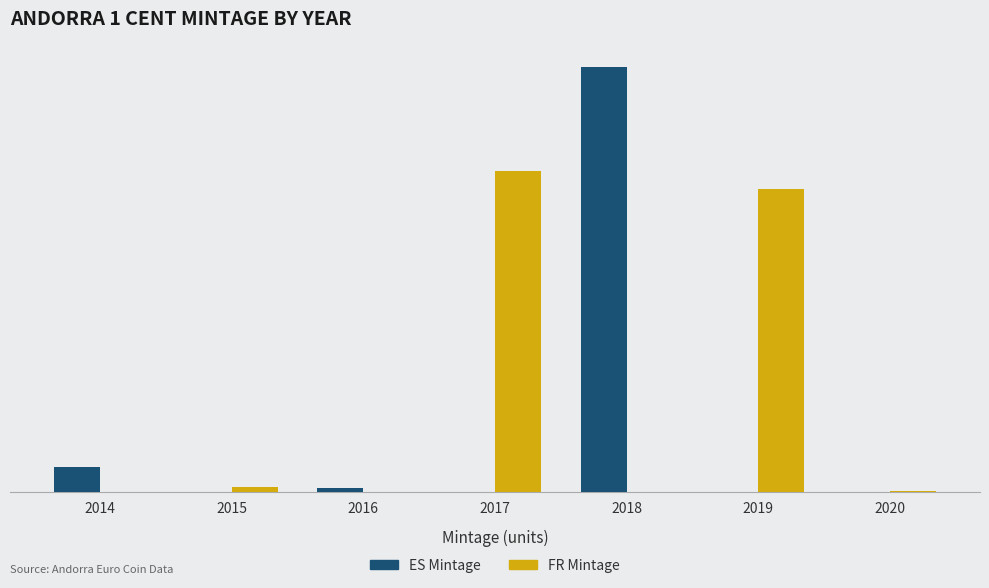

Are the bars horizontal?

No